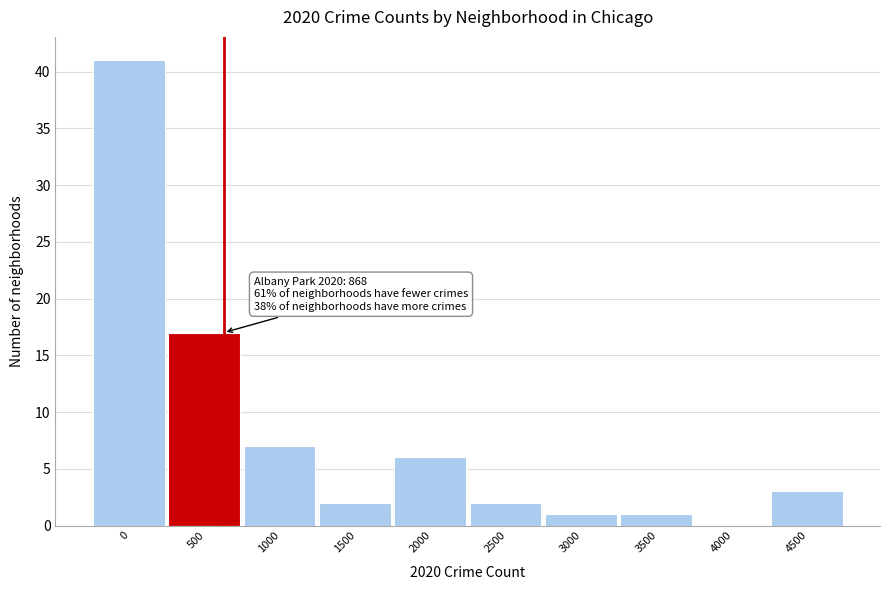

Reading left to right, list all the values displayed in this chart.

0=41	500=17	1000=7	1500=2	2000=6	2500=2	3000=1	3500=1	4000=0	4500=3